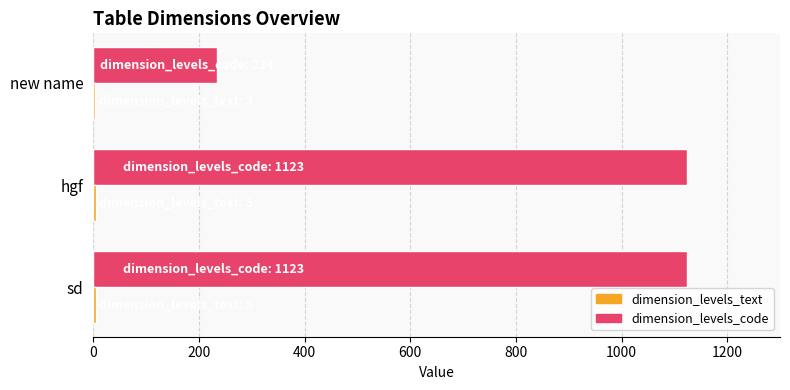

Which series changed the most between new name and hgf?

dimension_levels_code